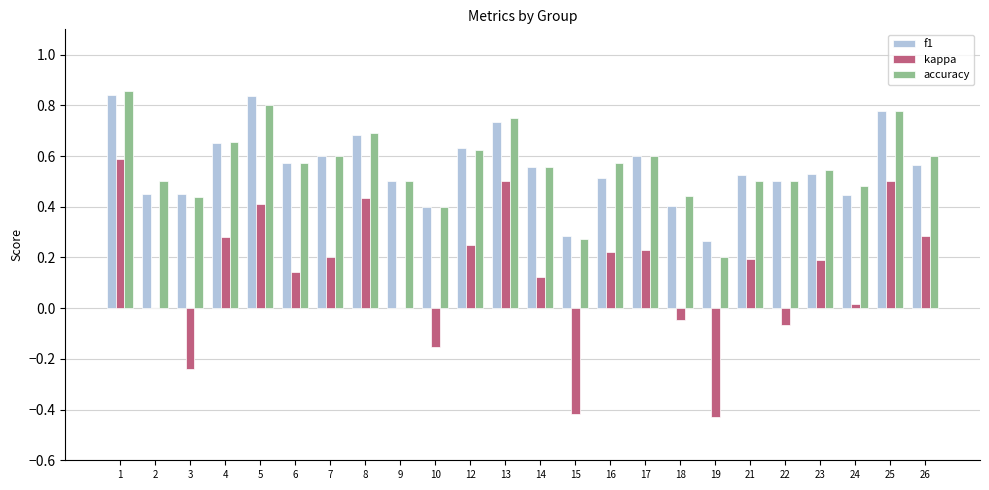

At which category is the sum across all series the highest?

1